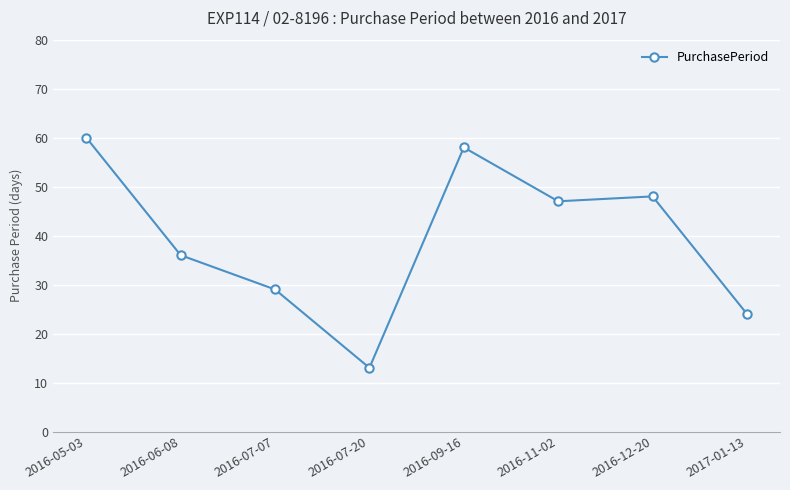

Is this an area chart (filled region under the line)?

No